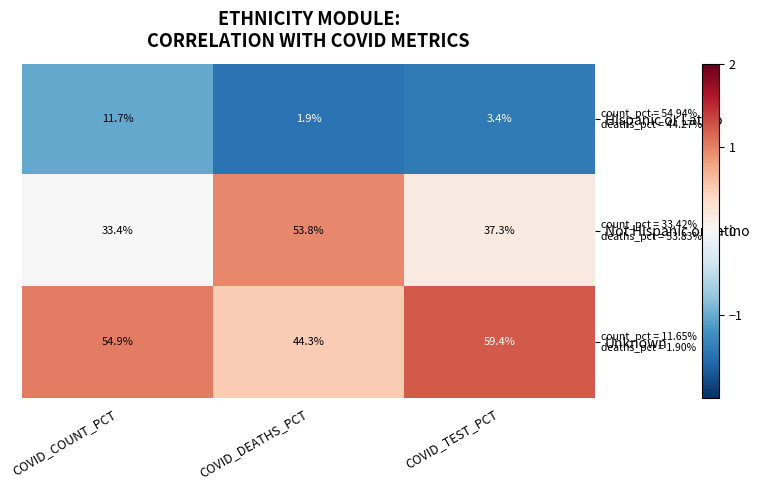

What is the average value of the Hispanic or Latino series?

5.7